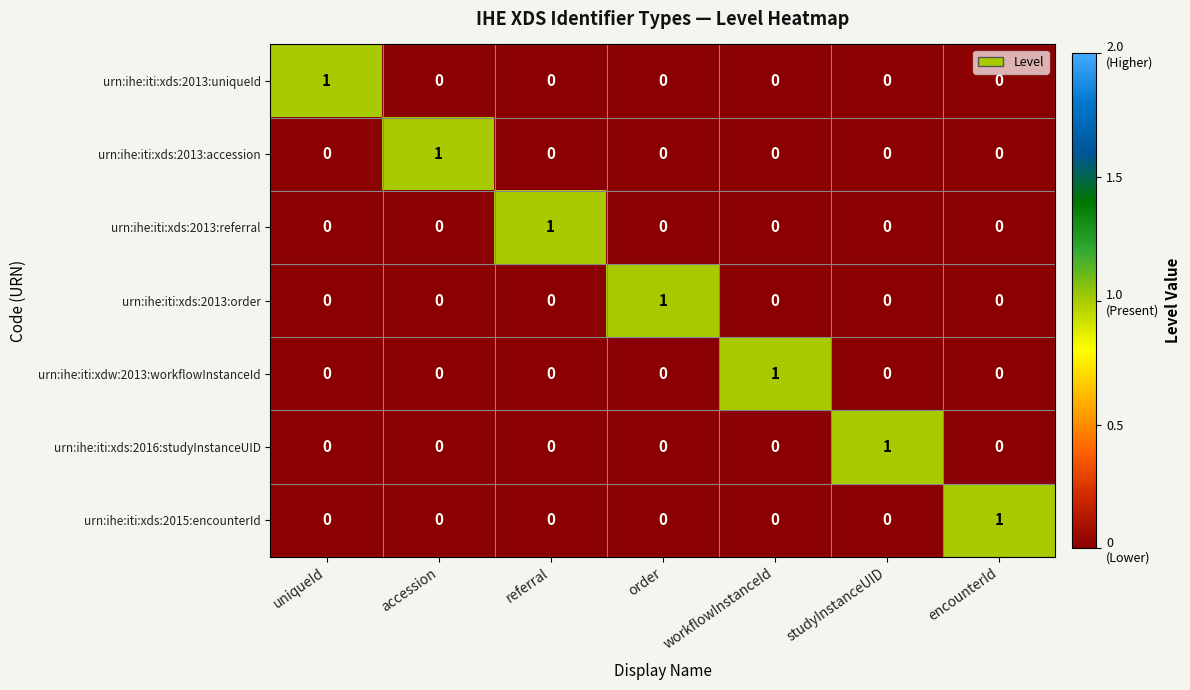

What is the spread (max minus min) of values at studyInstanceUID?

1